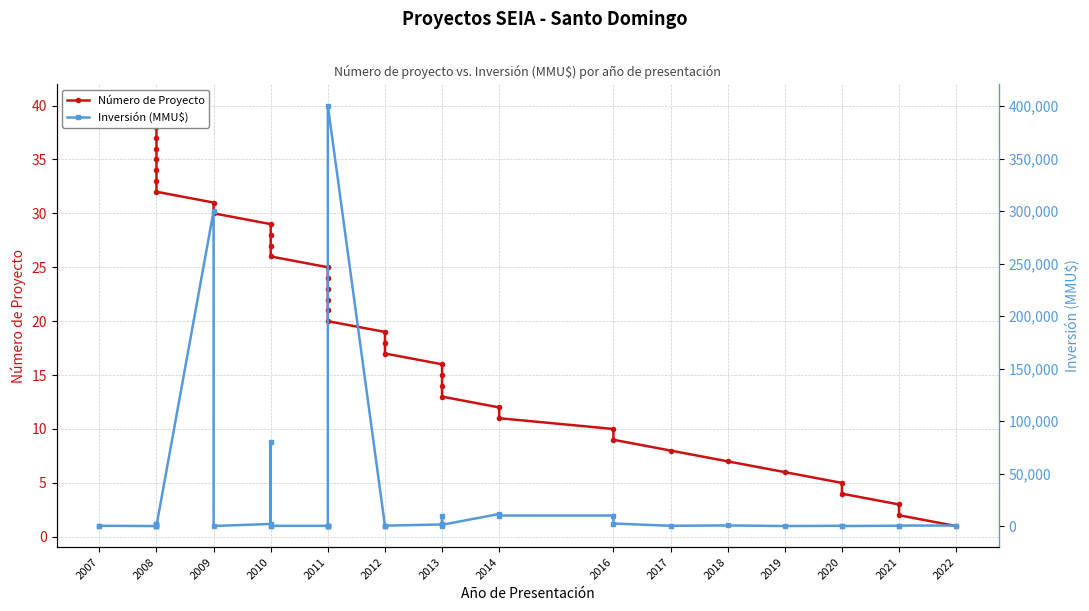

Where does the Inversión (MMU$) series first go above 250?

2022